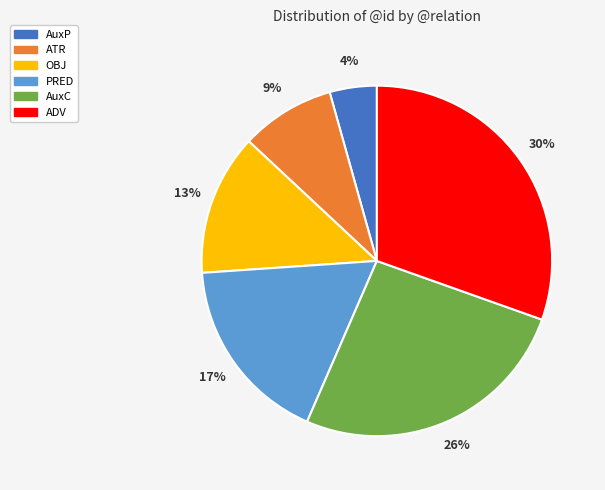

To the nearest percent, what percentage of the pie is ATR?

9%